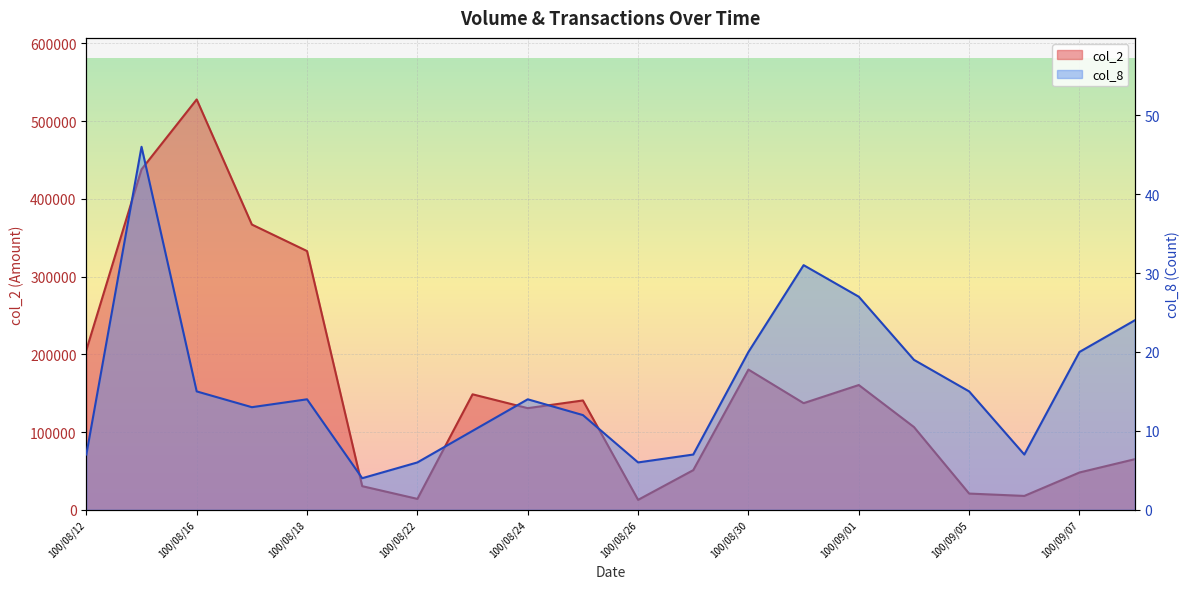

How many lines are shown in the chart?

2